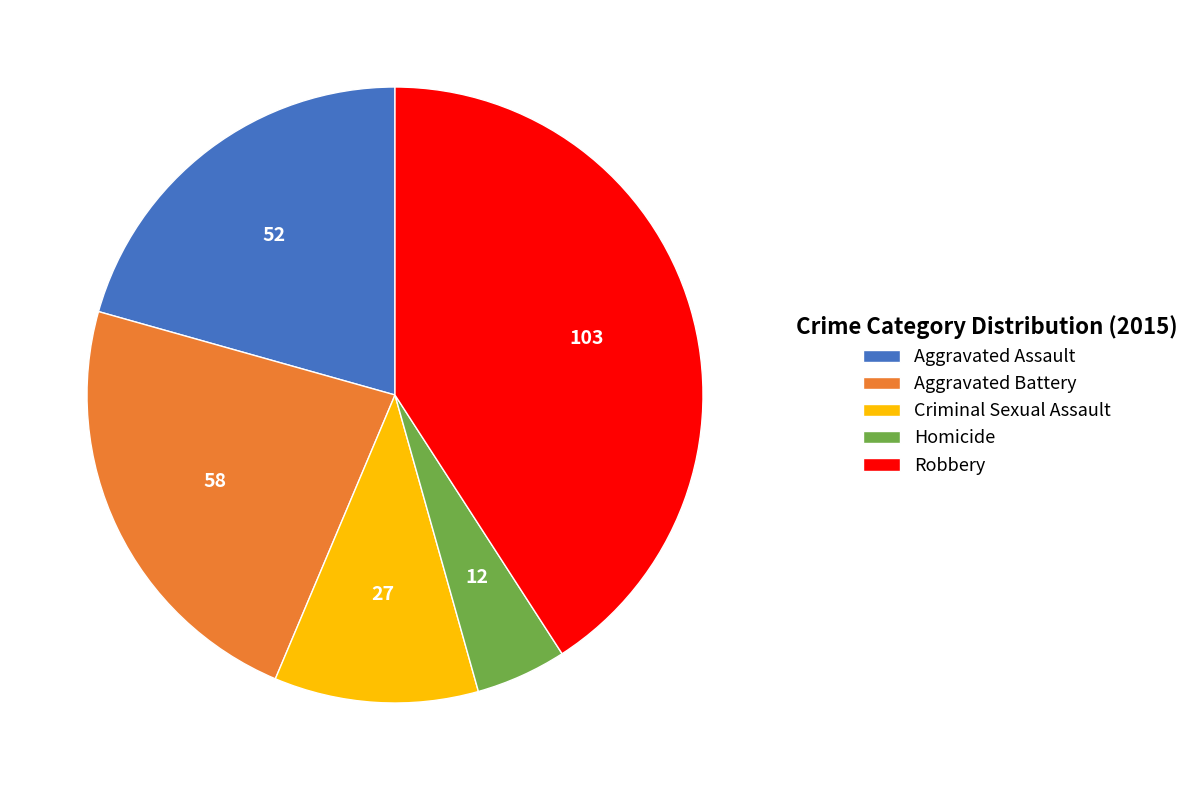

The Homicide slice represents 5% of the pie. True or false?

True